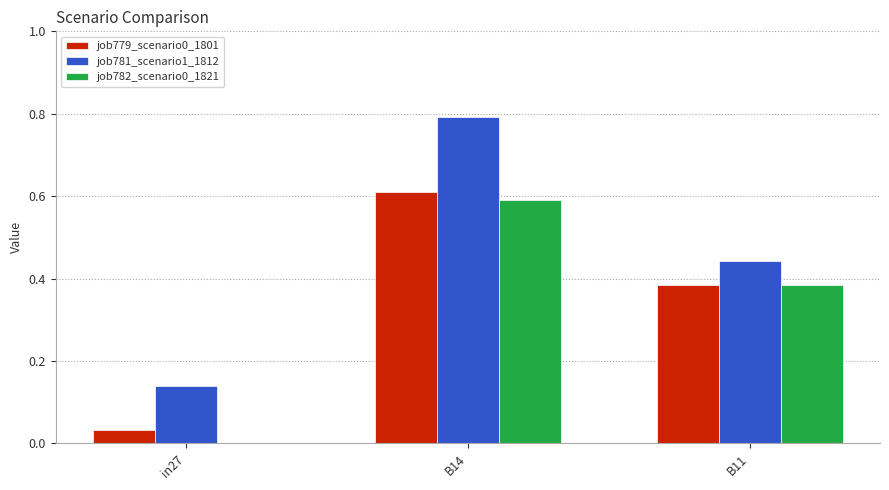

At which label does job782_scenario0_1821 reach its peak?

B14